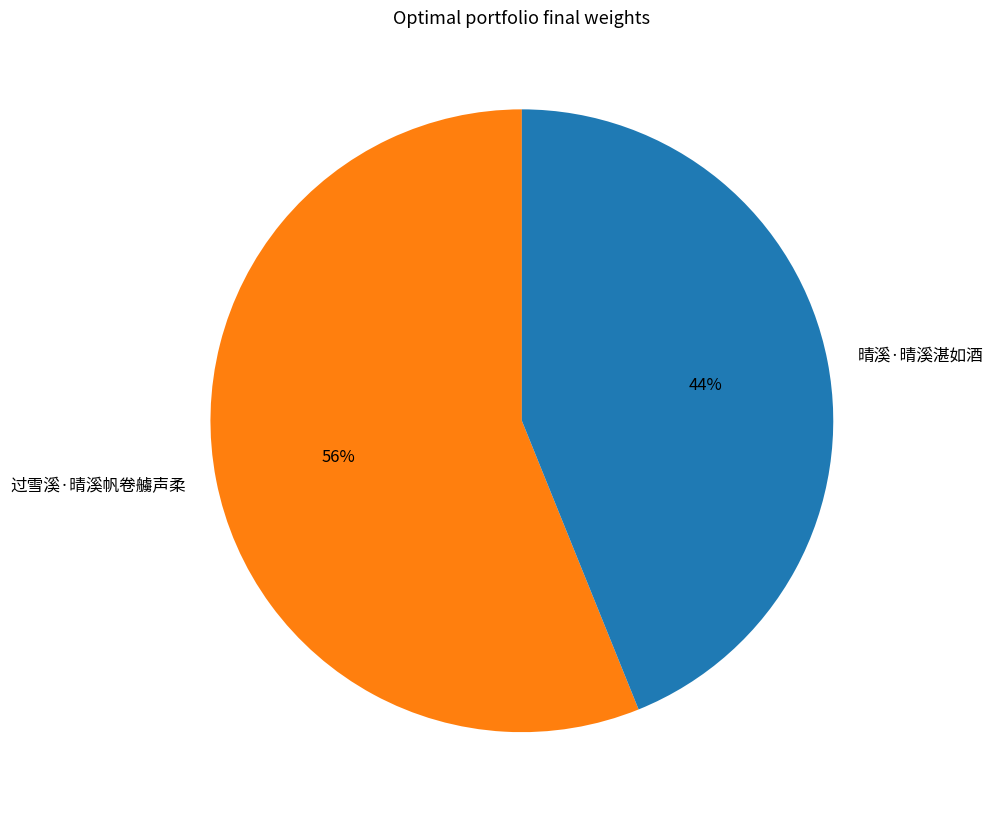

Does any single category account for the majority?

Yes